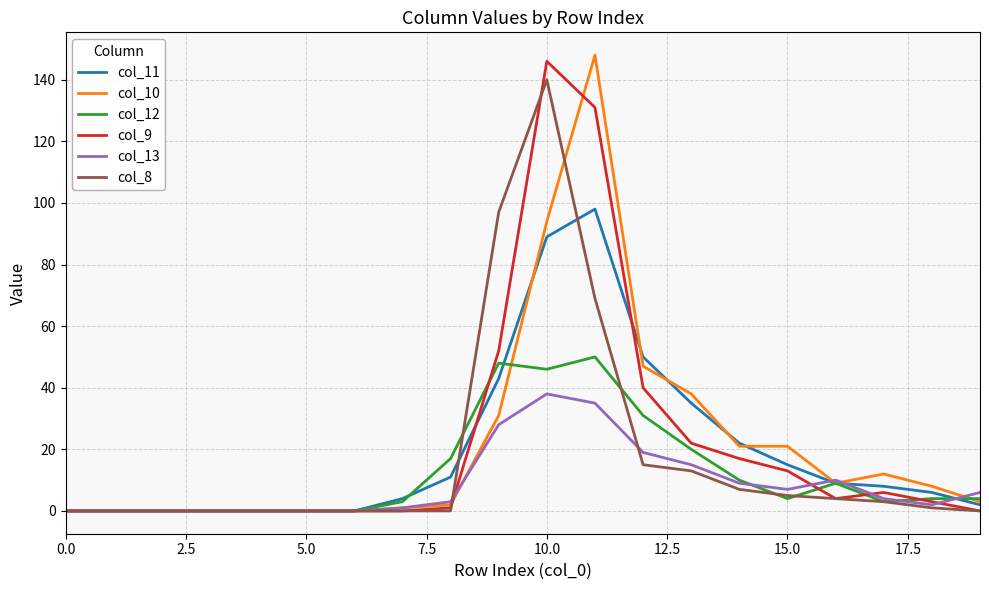

What is the maximum value shown in the chart?

148